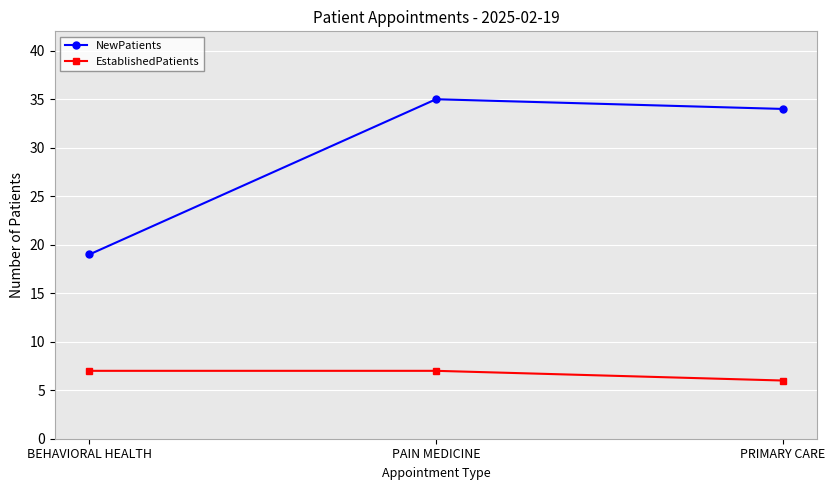

What is the difference between the highest and lowest values at BEHAVIORAL HEALTH?

12